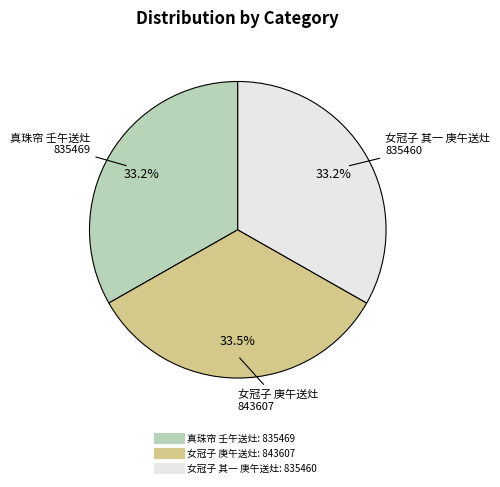

Does 女冠子 庚午送灶 account for over 50% of the chart?

No